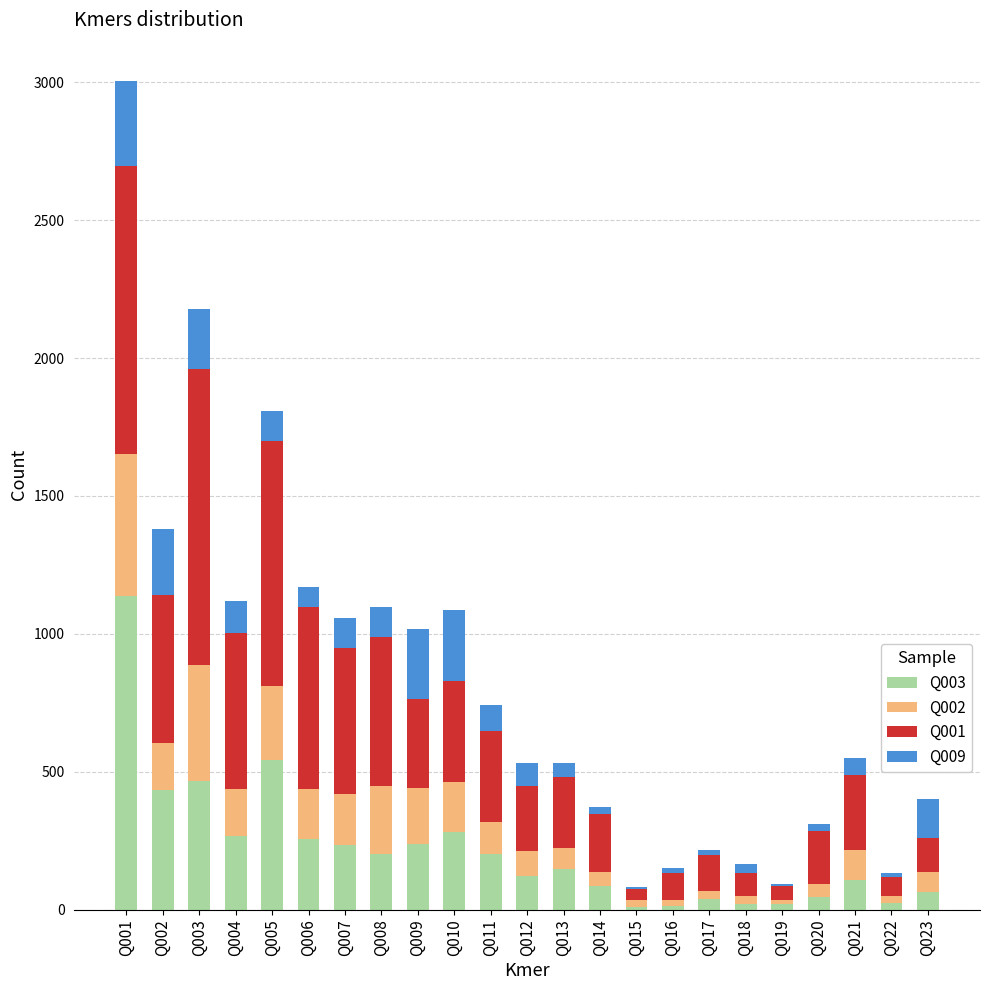

Between Q003 and Q004, which series saw the biggest shift?

Q001